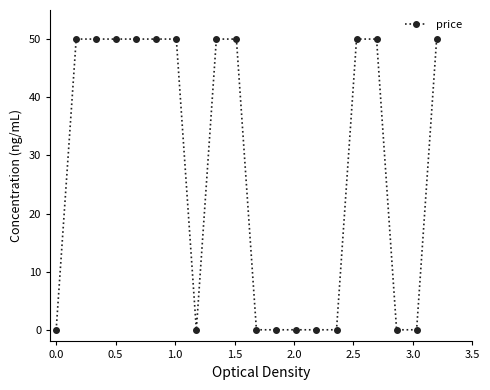

What is the maximum value shown in the chart?

50